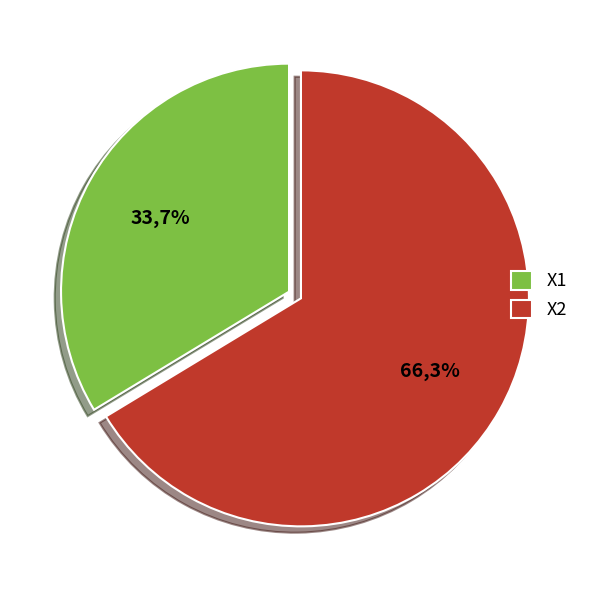

To the nearest percent, what portion does X2 represent?

66%